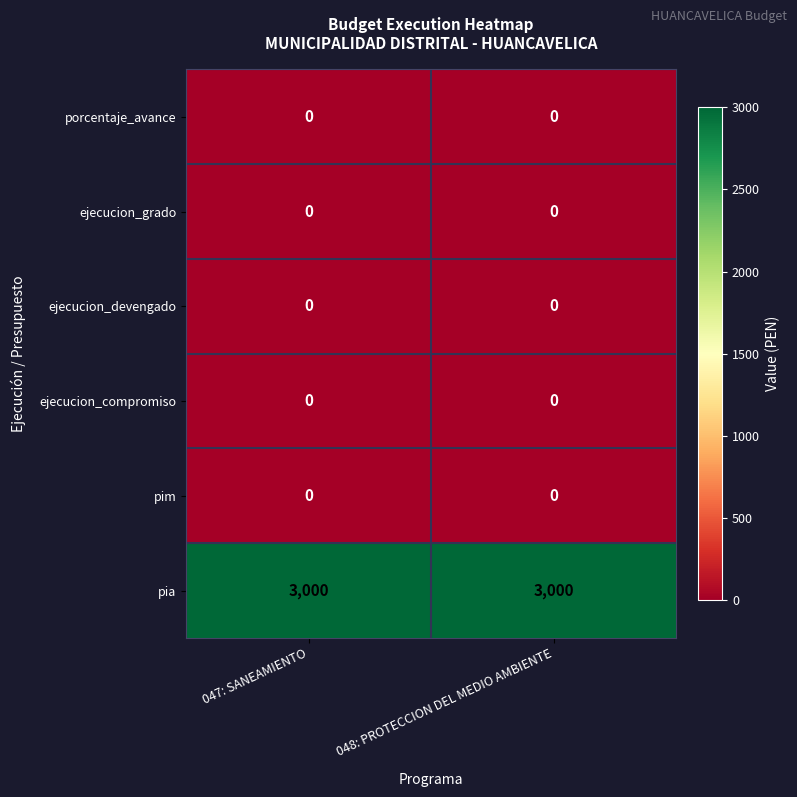

What is the sum of the pia values at 048: PROTECCION DEL MEDIO AMBIENTE and 047: SANEAMIENTO?

6000